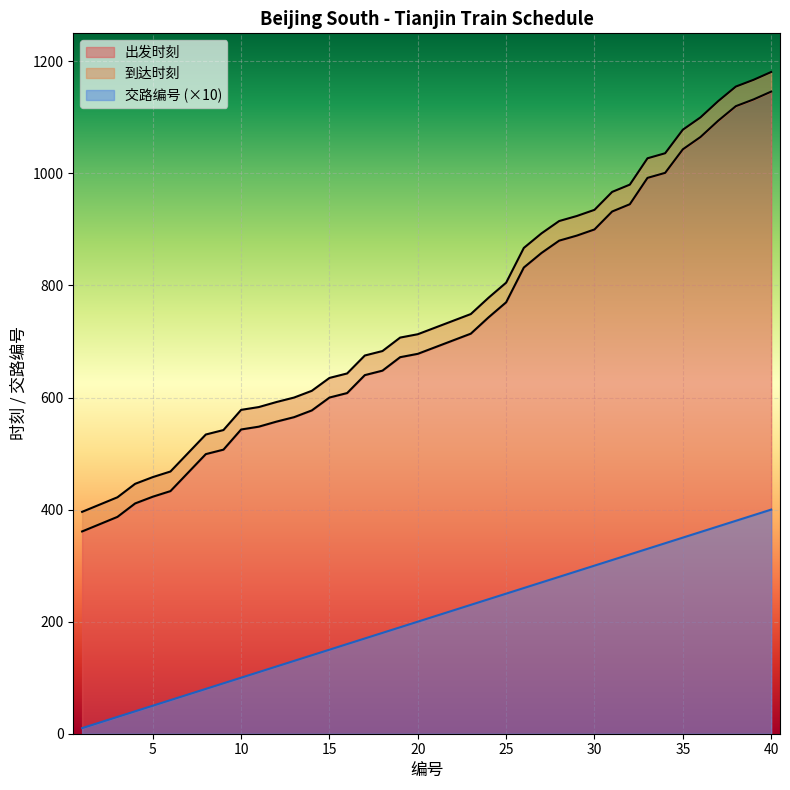

How many data points in 到达时刻 are above 725?

19